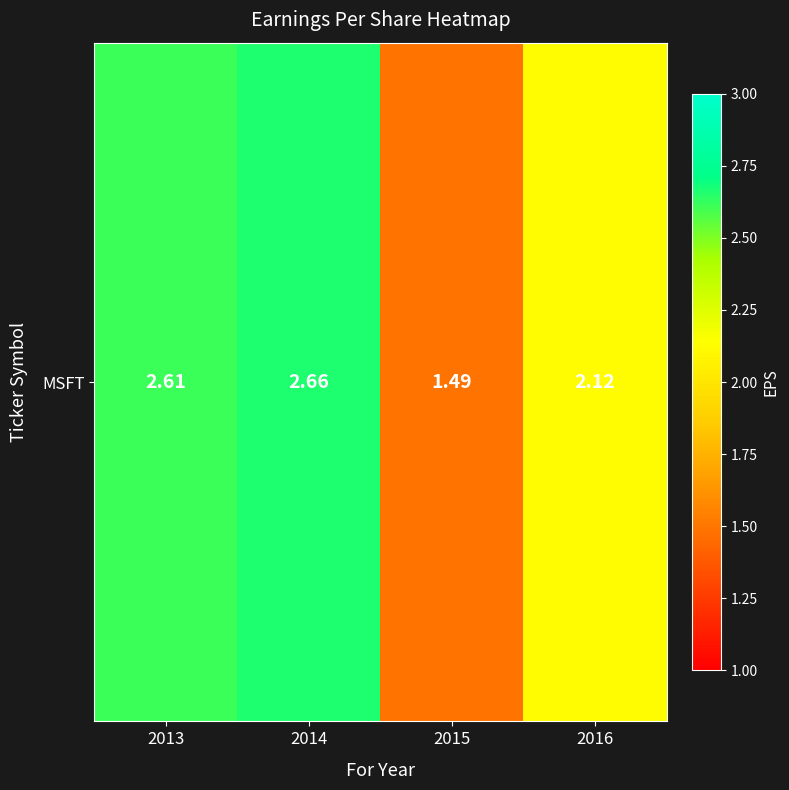

Rank the categories by value from highest to lowest.

2014, 2013, 2016, 2015